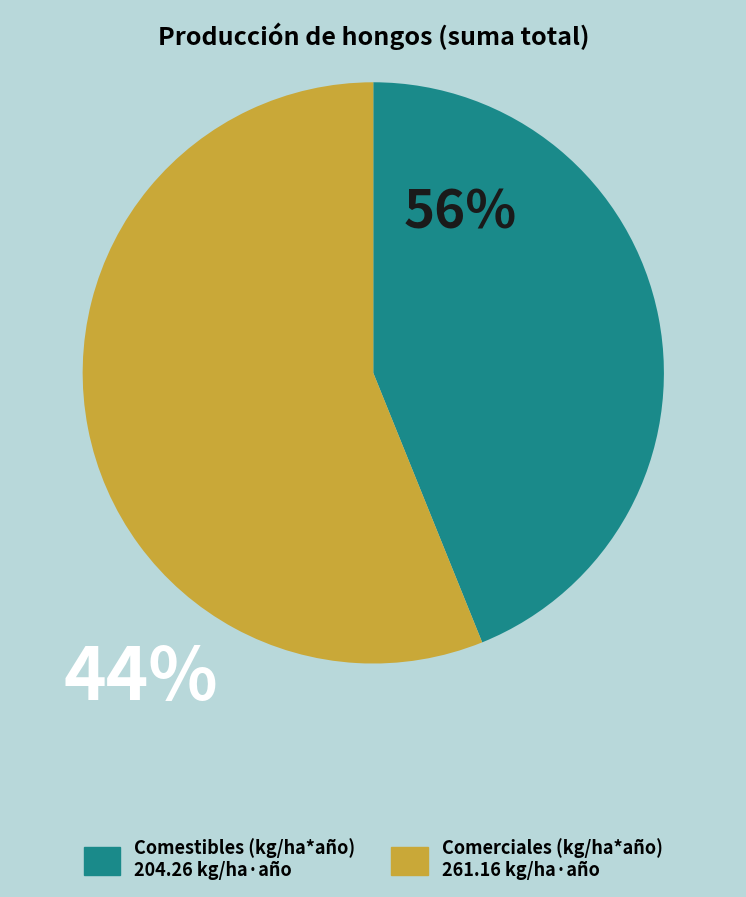

Is the sum of Comerciales (kg/ha*año) 261.16 kg/ha·año and Comestibles (kg/ha*año) 204.26 kg/ha·año greater than half?

Yes